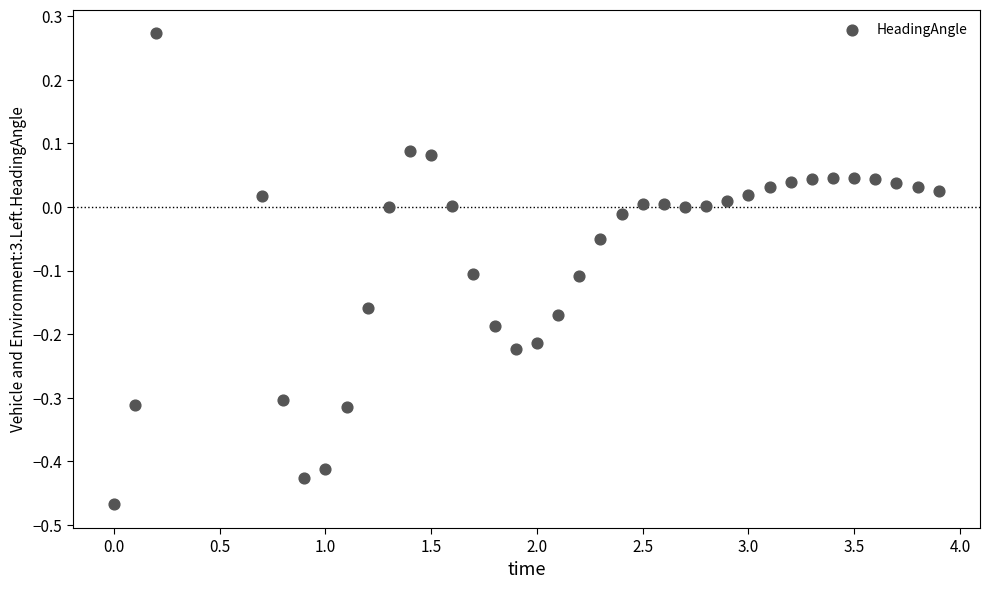

What is the range of X values (max minus min)?

3.9